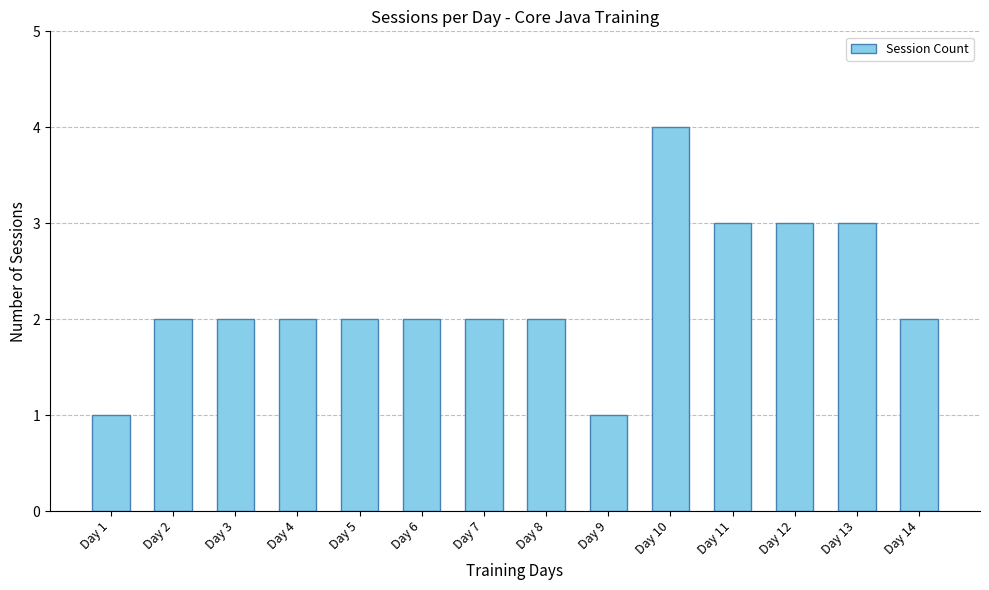

How many data points does each series have?

14